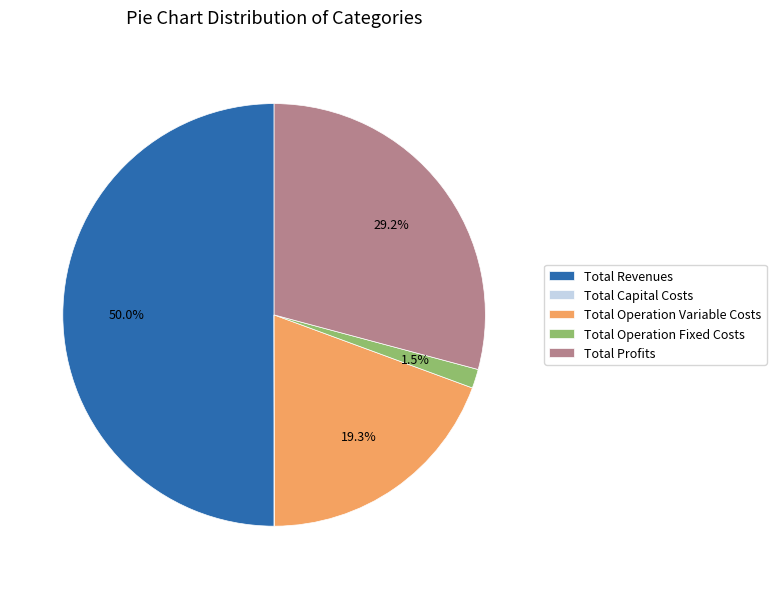

Which slice is the largest?

Total Revenues